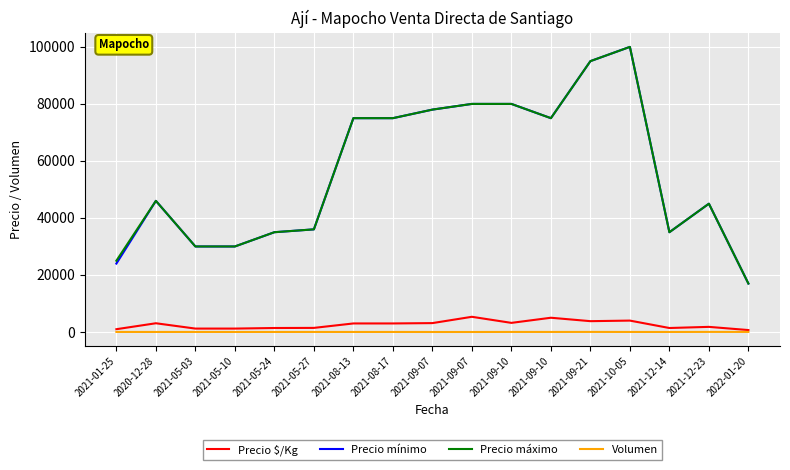

What is the label of the 3rd point from the right?

2021-12-14